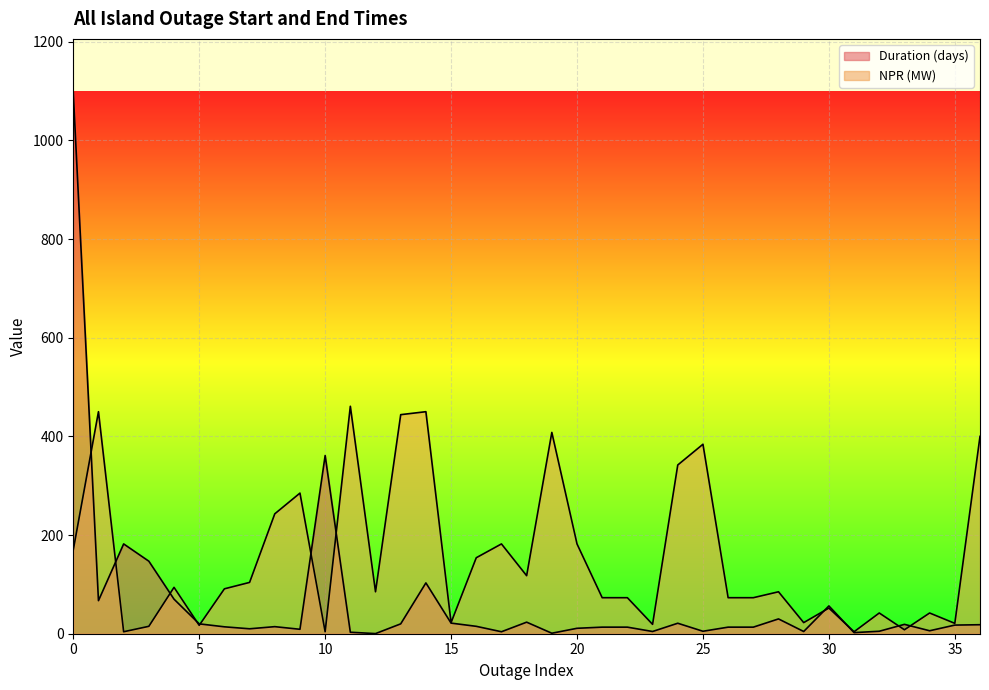

How many lines are shown in the chart?

2